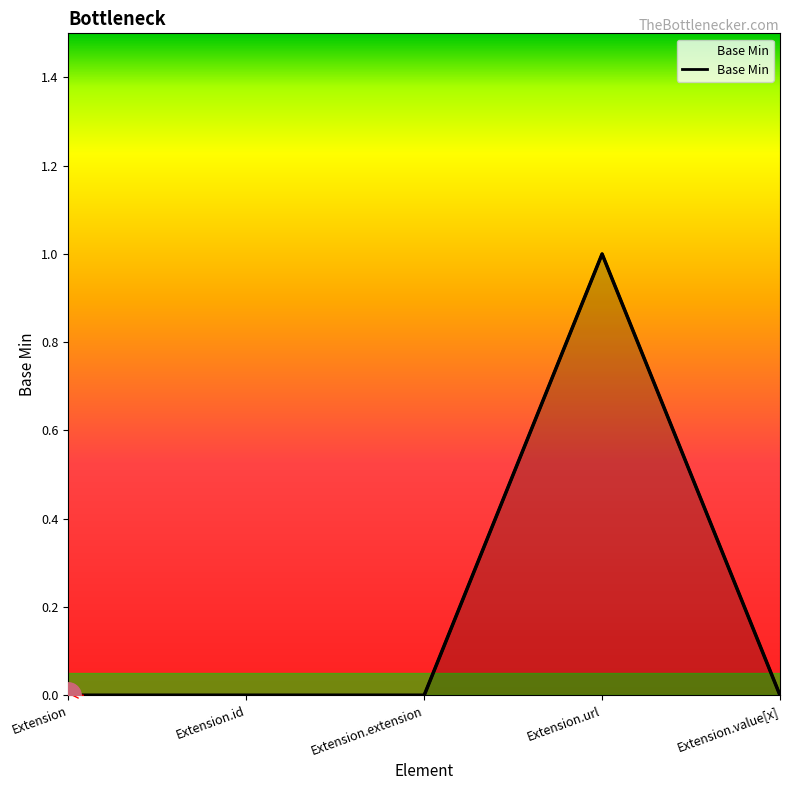

True or false: there are more than 0 points higher than both neighbors.

True